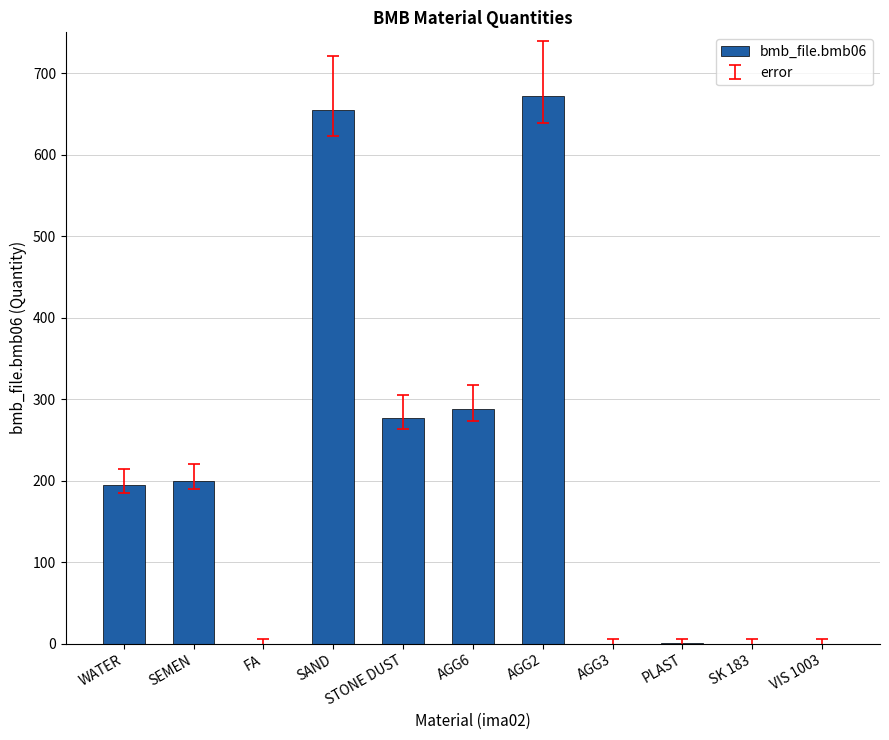

What is the sum of all values?

2287.4